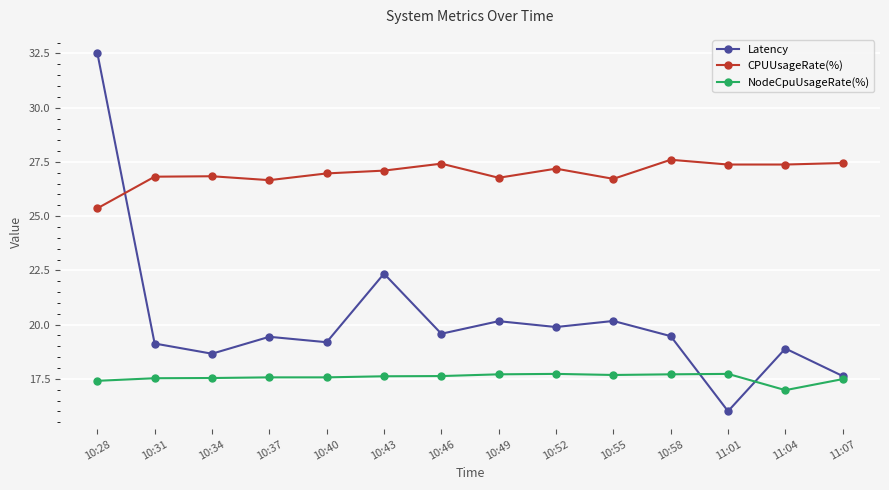

Rank the series by their average value, from highest to lowest.

CPUUsageRate(%), Latency, NodeCpuUsageRate(%)